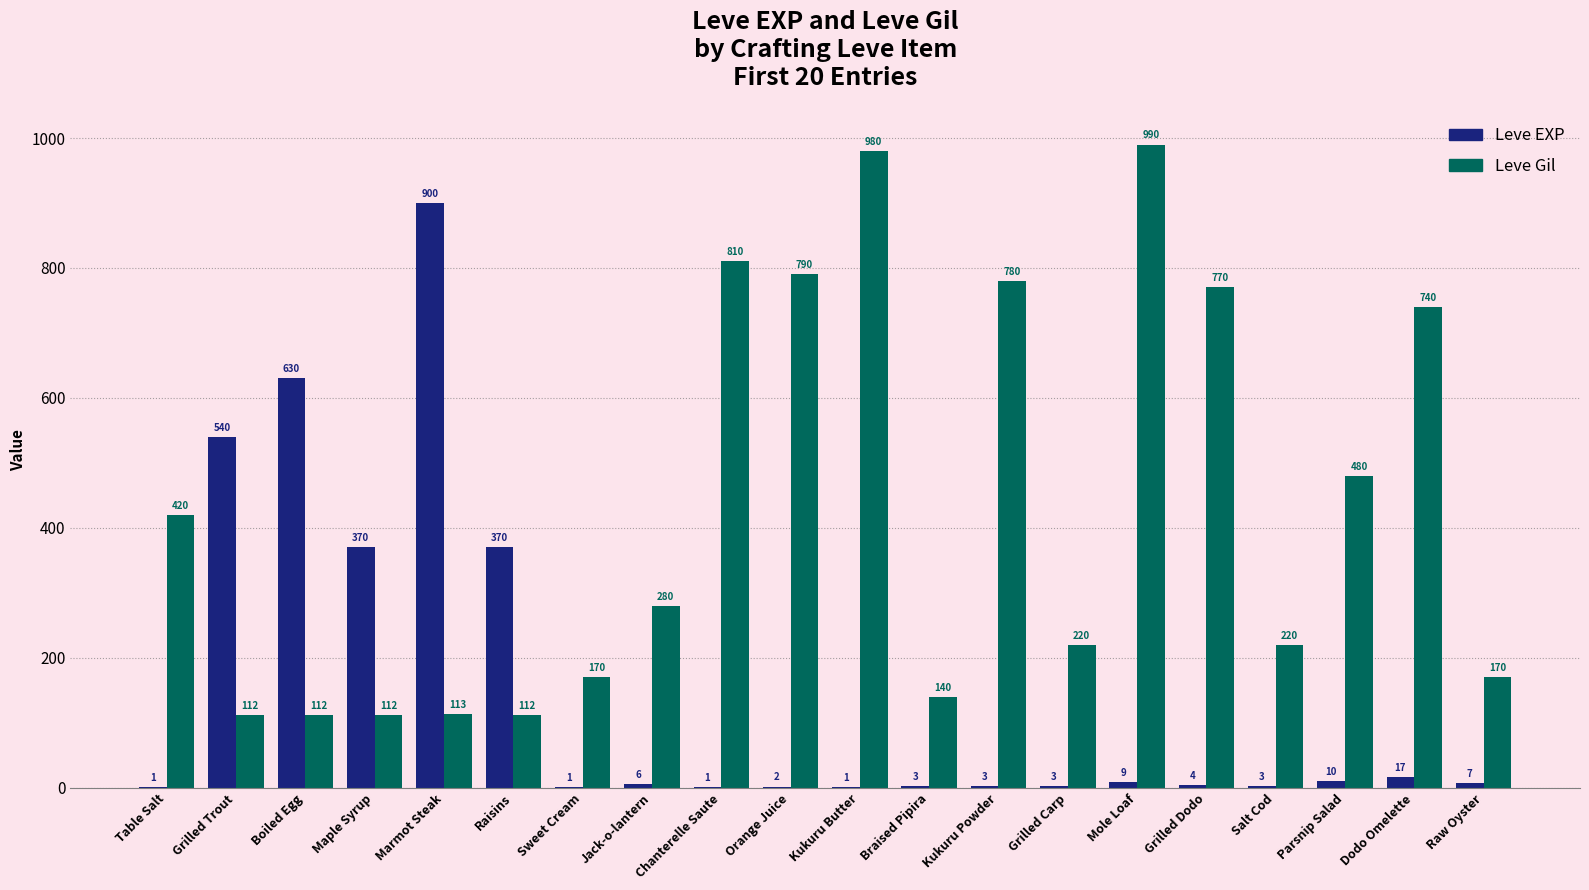

Count the number of categories in the chart.

20